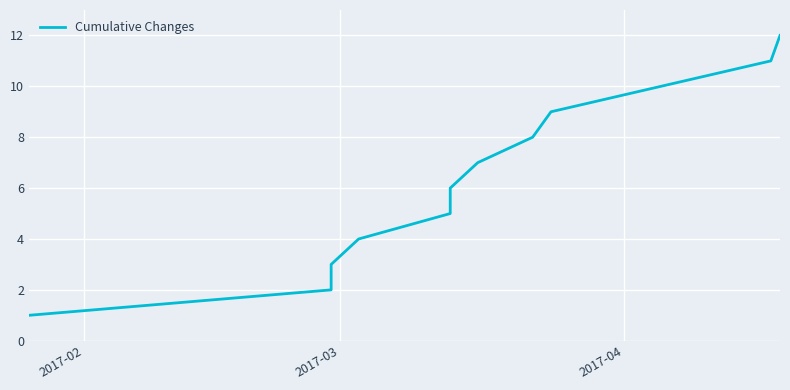

What is the difference between the second highest and second lowest values?

9